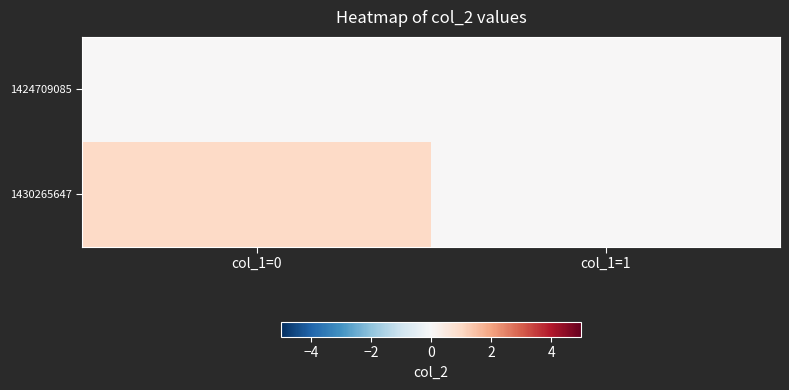

How many distinct data groups are displayed?

2